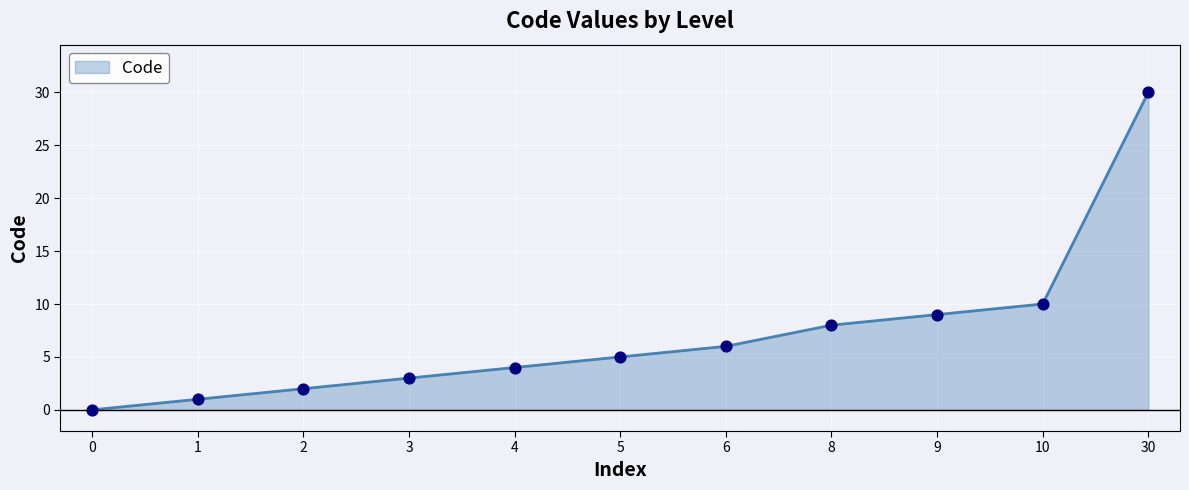

What is the change in value from 2 to 3?

+1